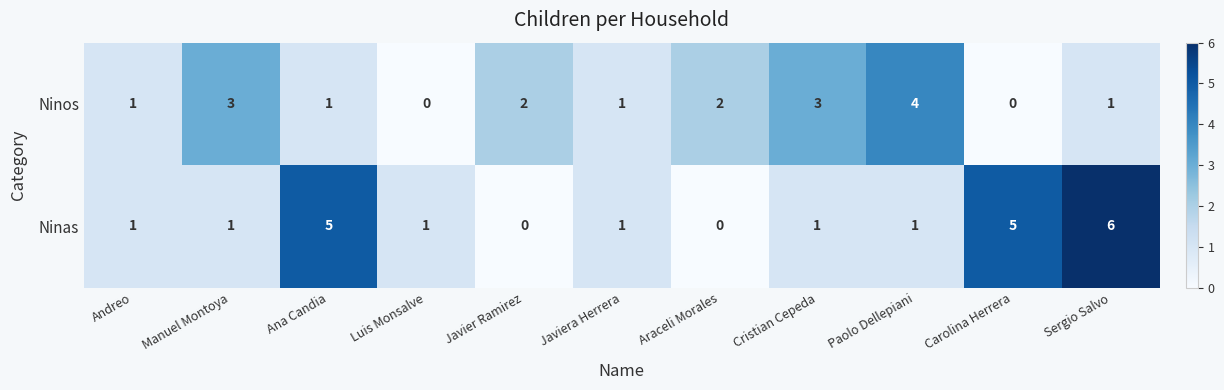

The Ninas series shows 1 at Javiera Herrera. True or false?

True